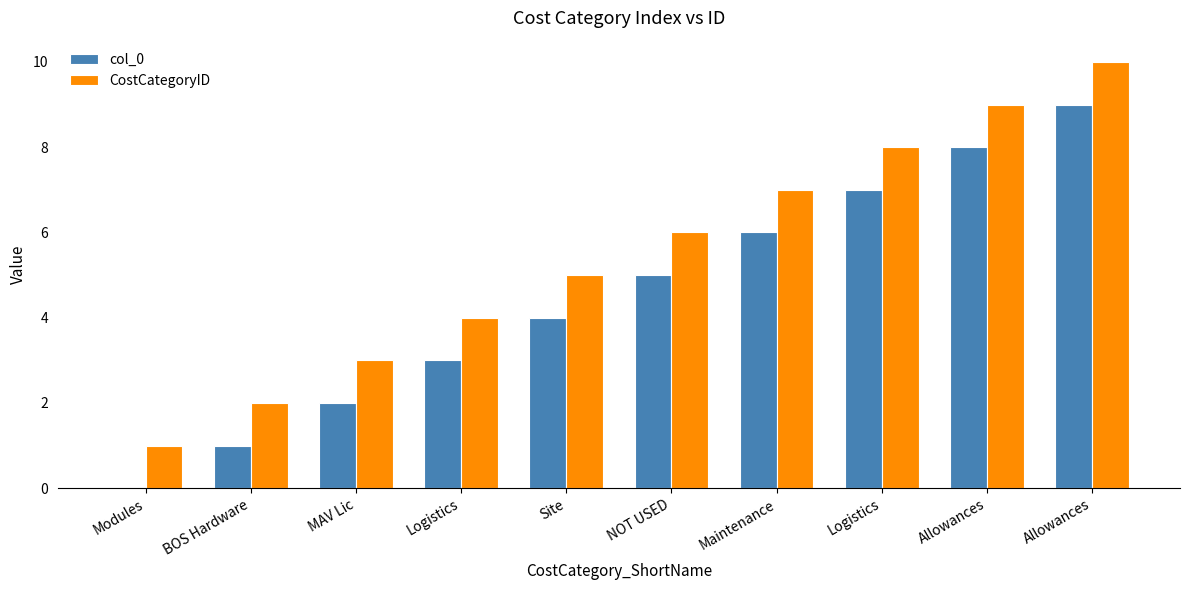

How many series are shown in this chart?

2